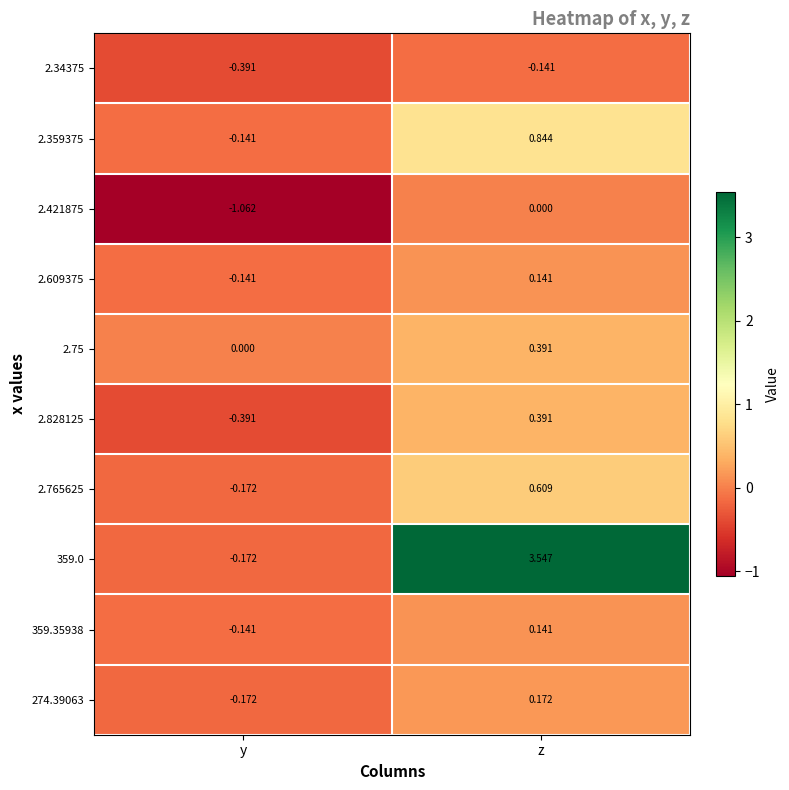

List the labels in order of 359.35938 value, largest first.

z, y